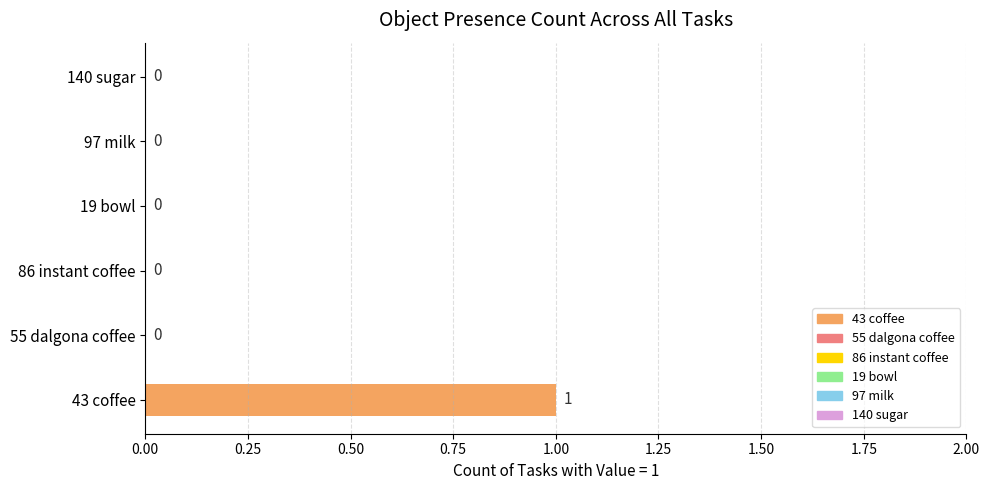

Which has a higher value, 140 sugar or 43 coffee?

43 coffee